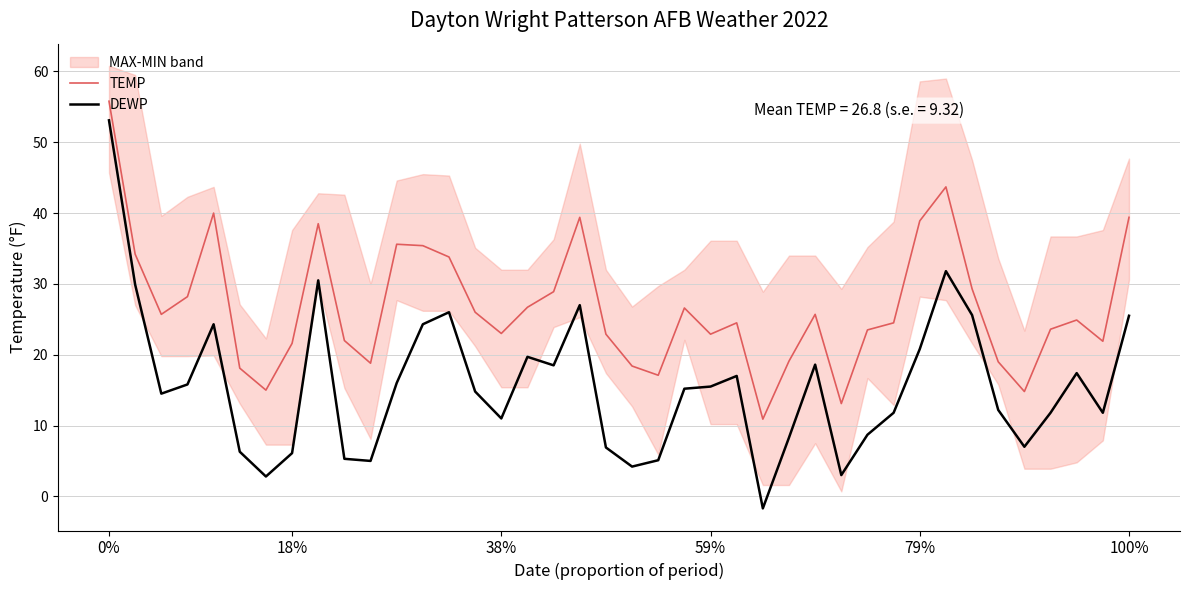

What are all the series names shown in the legend?

TEMP, DEWP